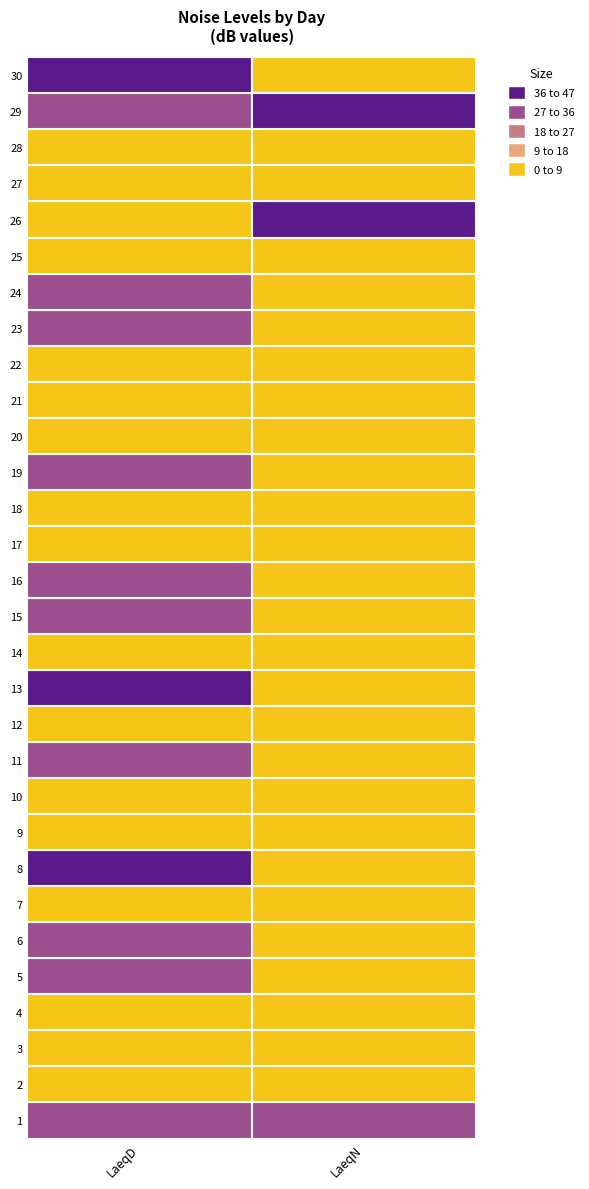

Which category has the highest value across all series?

LaeqD